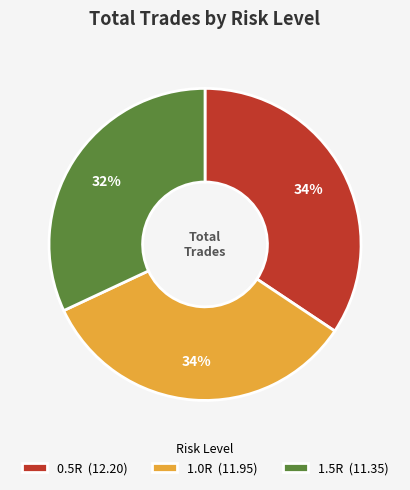

What is the ratio of the value at 0.5R to the value at 1.0R?

1.0